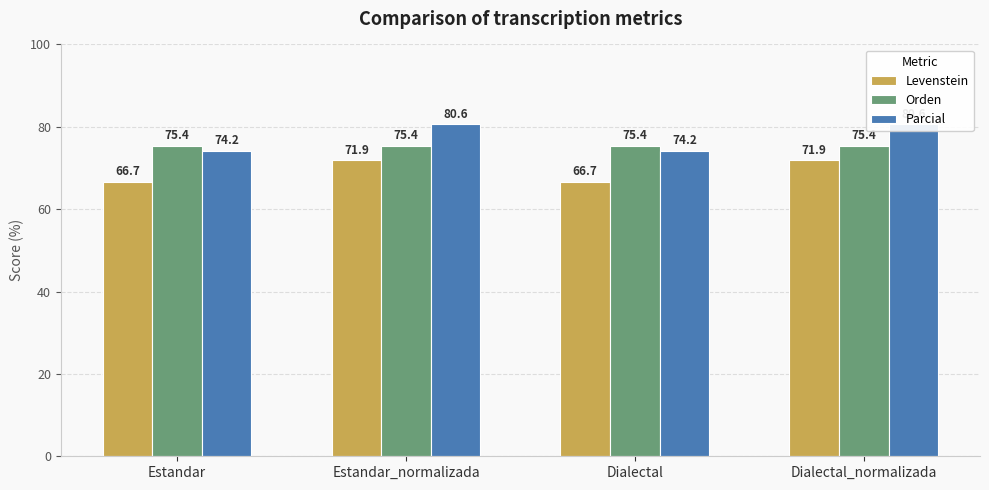

How many categories are shown in the chart?

4